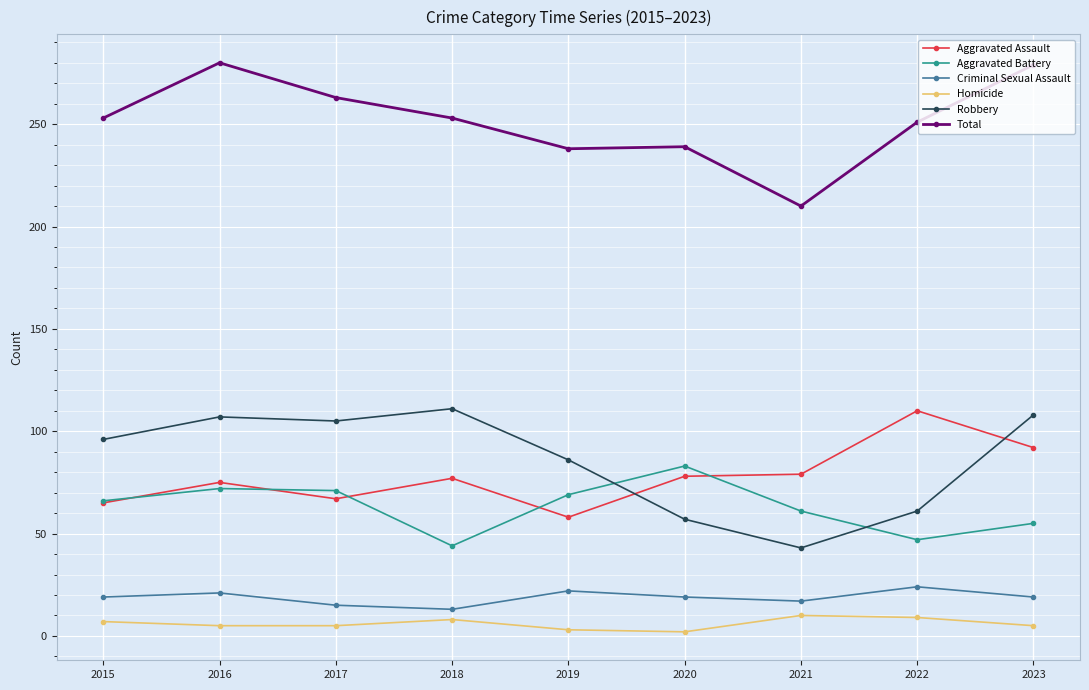

Between which two adjacent categories do Robbery and Aggravated Assault first intersect?

2019 and 2020